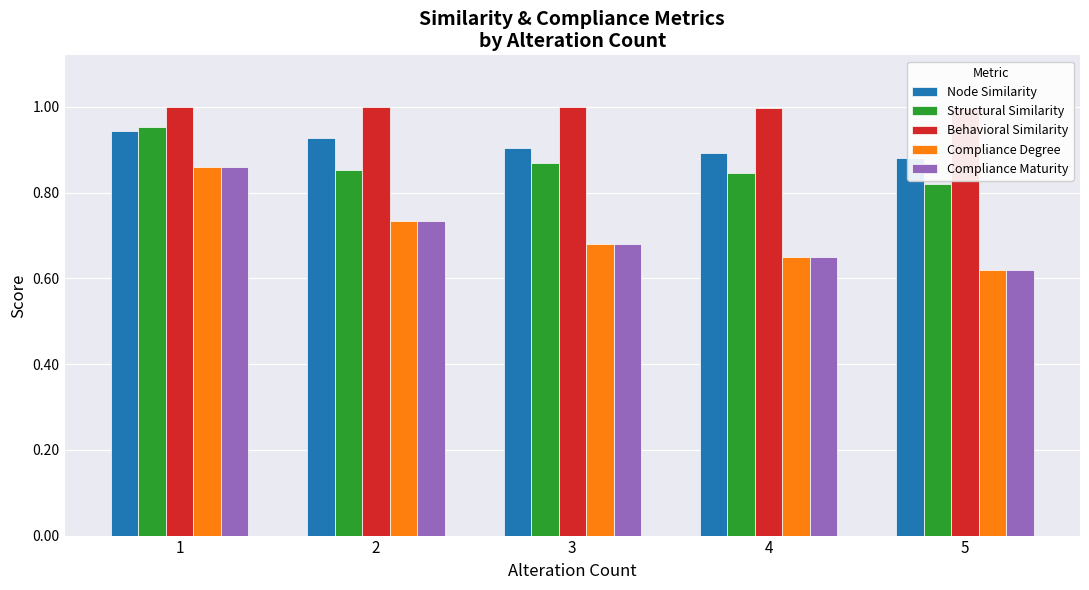

Which category has the lowest value across all series?

5